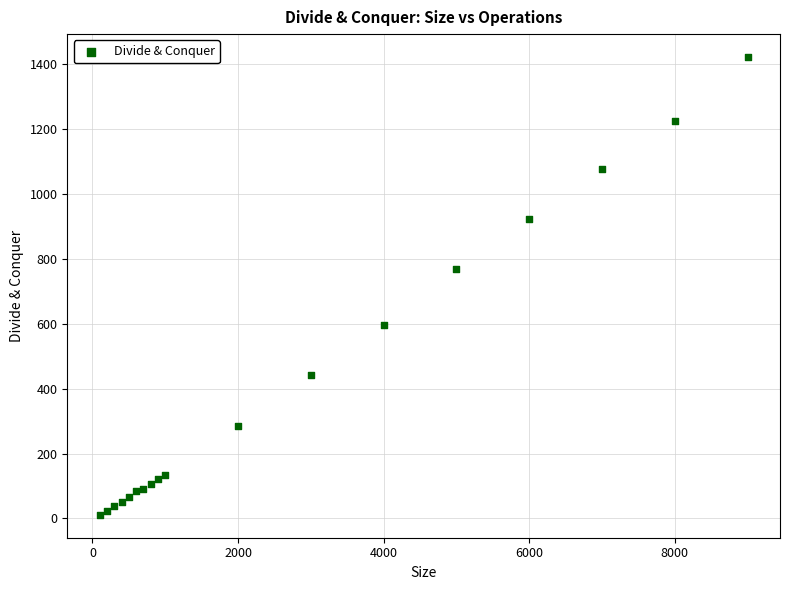

What is the range of Y values (max minus min)?

1412